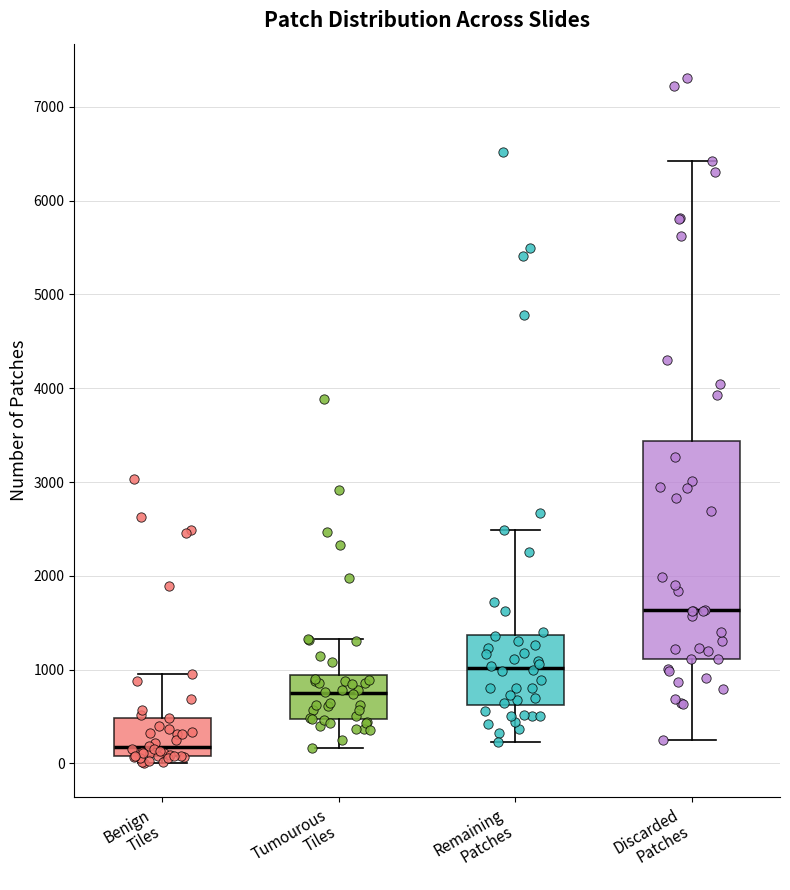

Comparing the boxes themselves (not the whiskers), which one is the tallest?

Discarded Patches